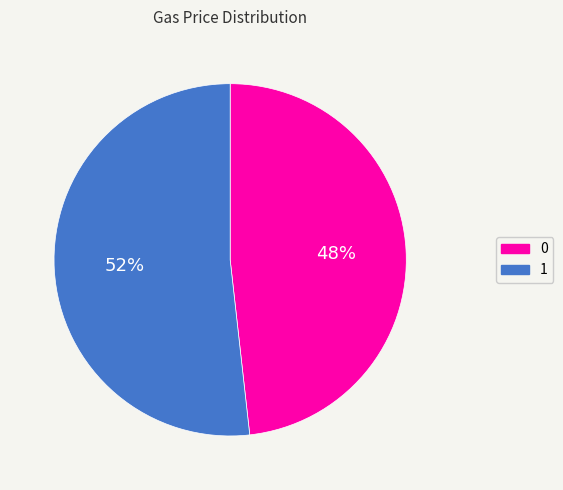

Is there a majority slice in this chart?

Yes